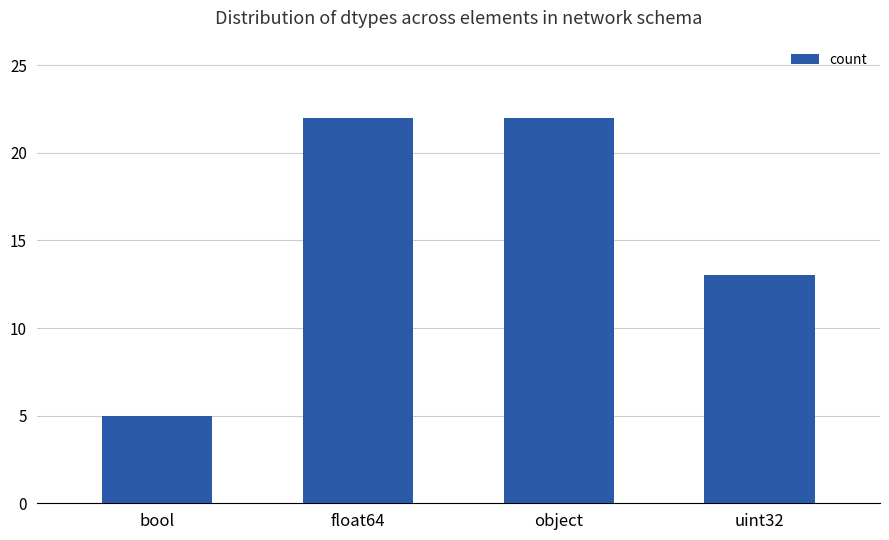

Reading right to left, transcribe all the data shown in this chart.

uint32=13	object=22	float64=22	bool=5